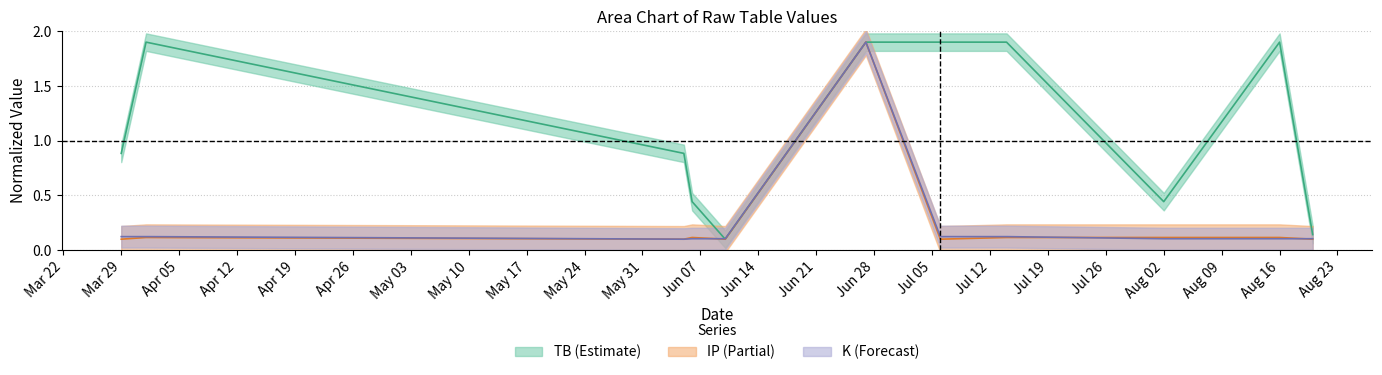

What are all the series names shown in the legend?

TB, IP, K